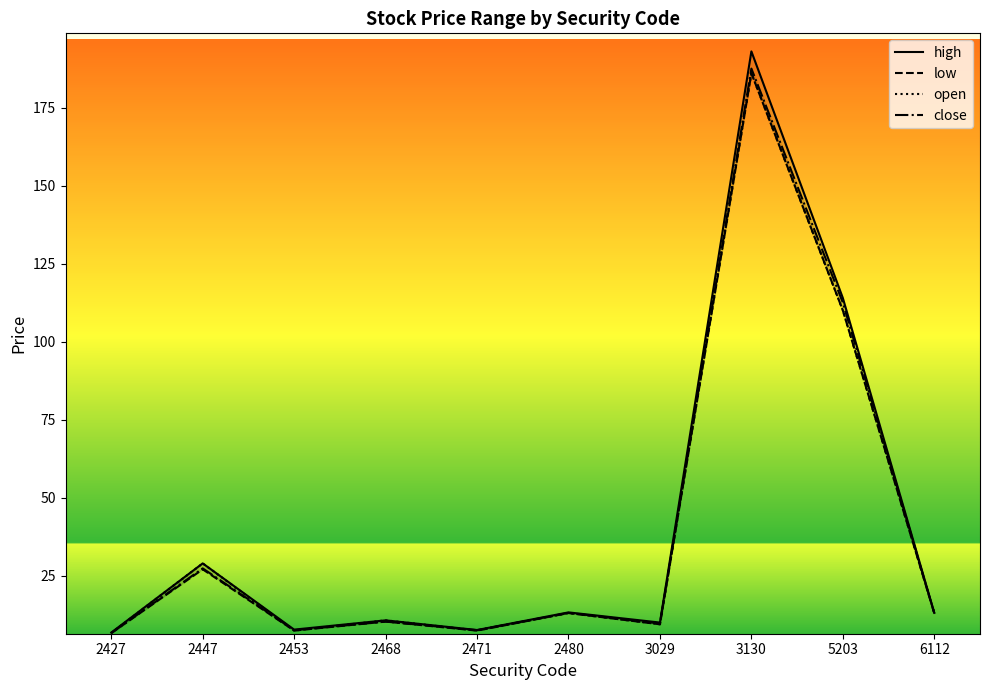

How many interior local valleys does the open series have?

3